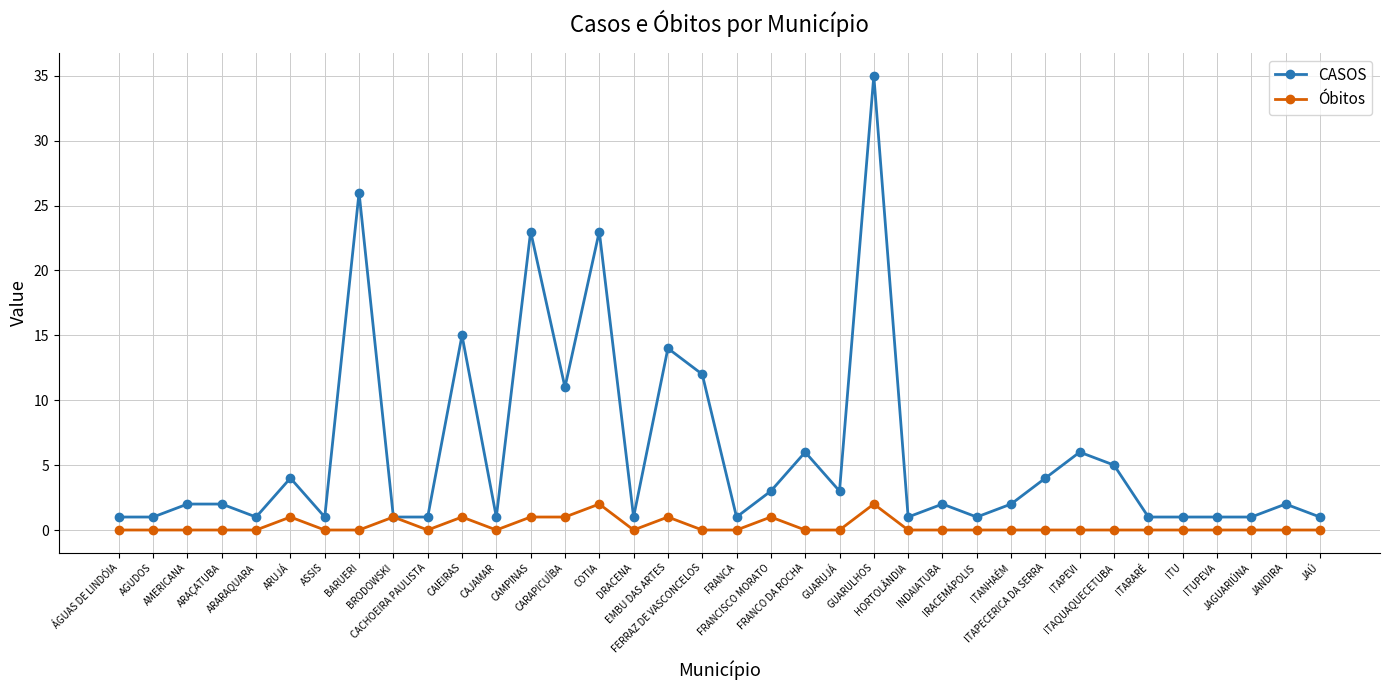

What are all the series names shown in the legend?

CASOS, Óbitos